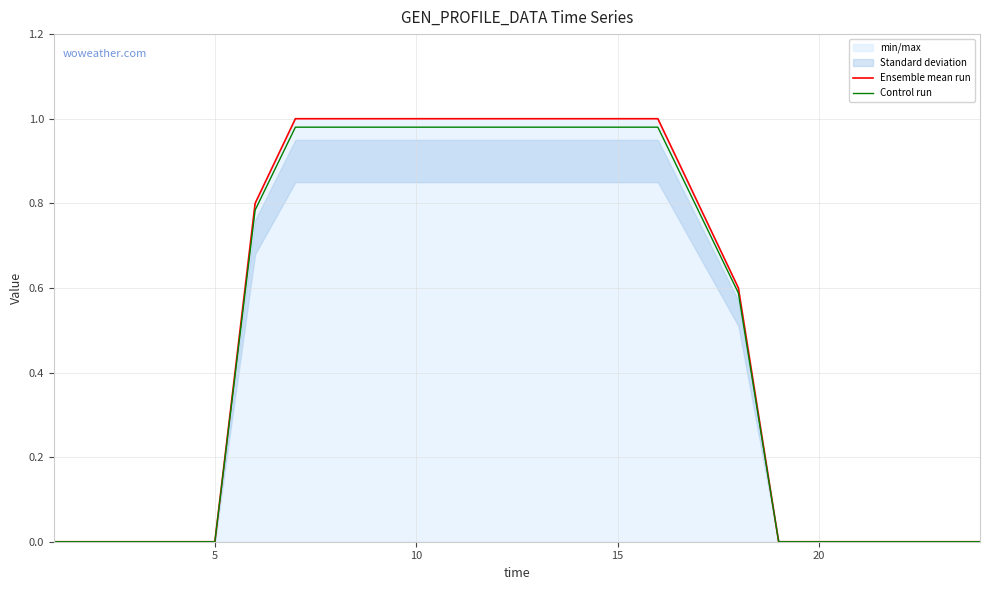

The Ensemble mean run series shows 0.0 at 5. True or false?

True